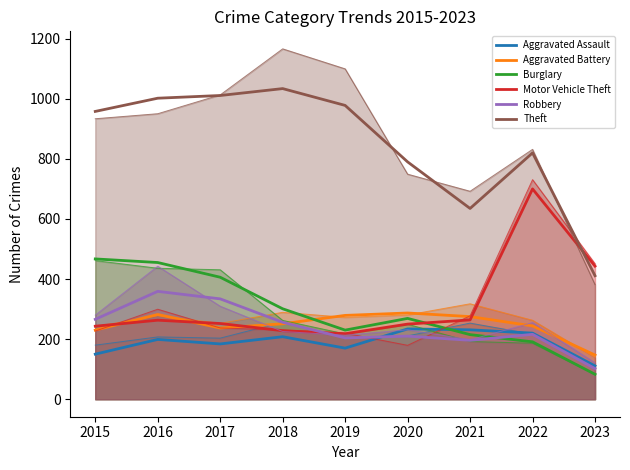

Reading right to left, transcribe all the data shown in this chart.

Aggravated Assault: 111	220	231	234	170	208	184	199	150
Aggravated Battery: 147	244	275	287	279	251	237	282	230
Burglary: 83	191	215	269	230	301	406	455	467
Motor Vehicle Theft: 443	700	264	250	218	228	252	263	243
Robbery: 102	216	196	210	204	256	334	359	266
Theft: 411	820	635	790	978	1034	1011	1002	958